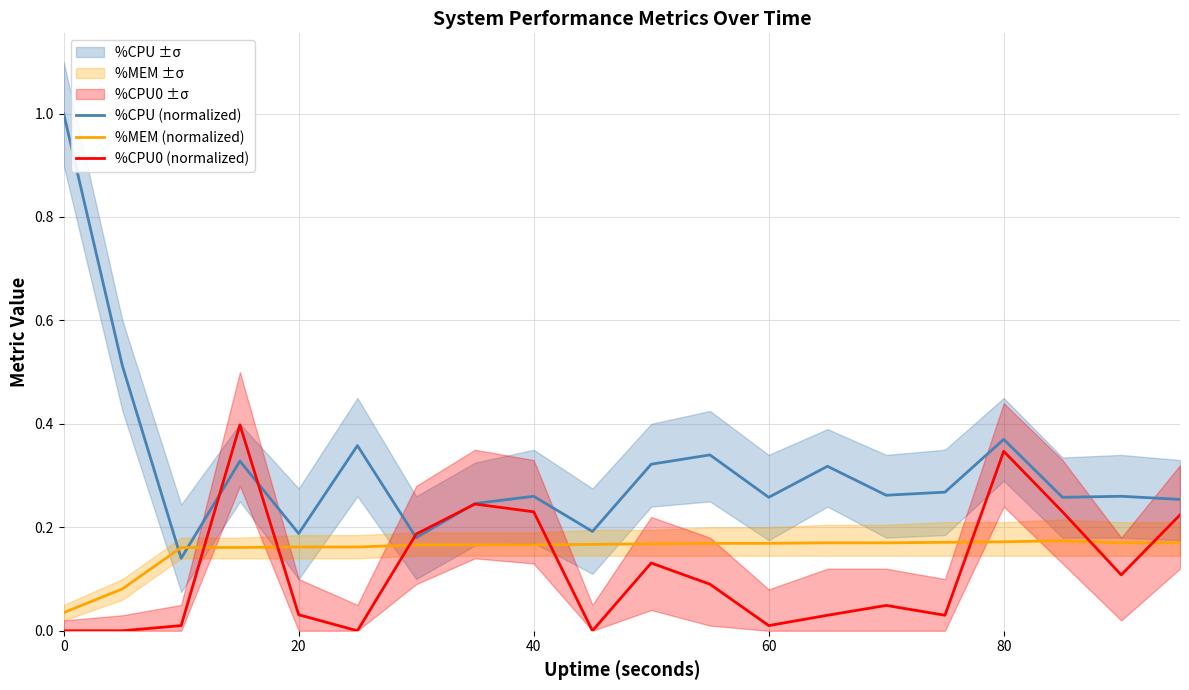

List the series in order of their peak value, highest first.

%CPU (normalized), %CPU0 (normalized), %MEM (normalized)